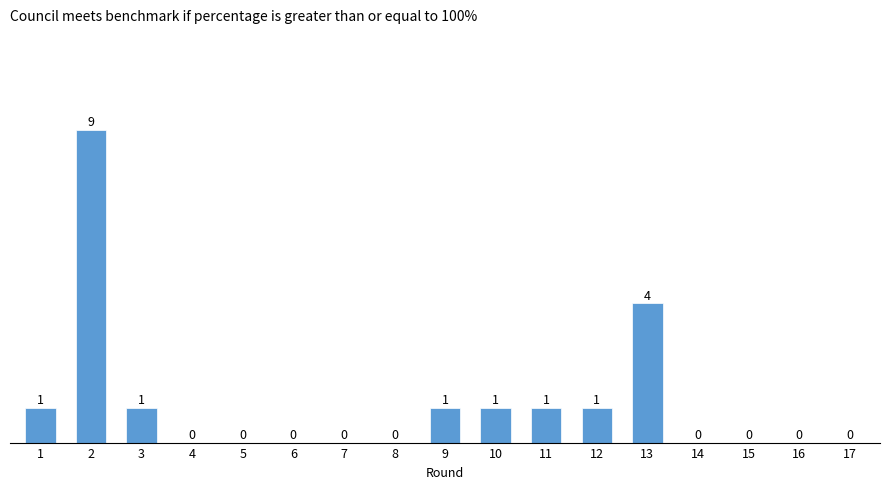

The value at 13 is 4. True or false?

True